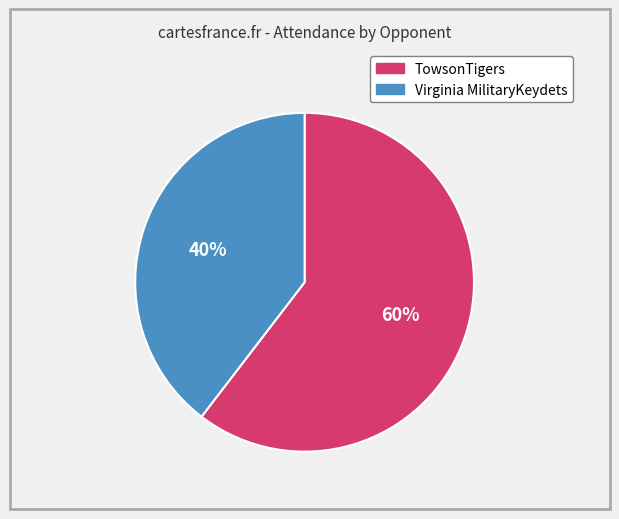

To the nearest percent, what is the average slice percentage?

50%